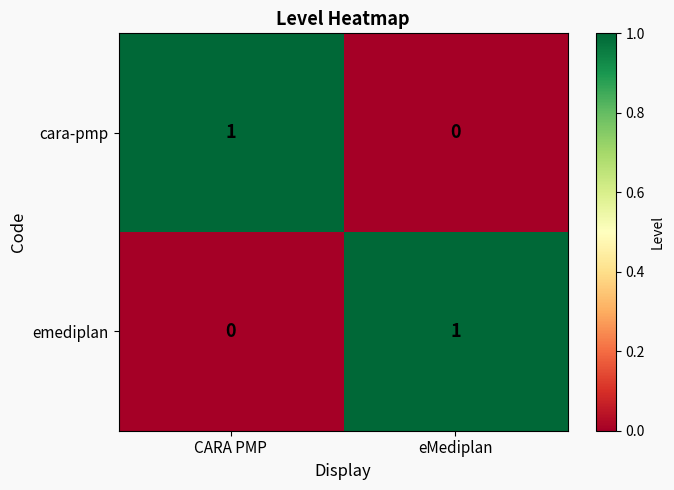

Which category has the lowest value in the emediplan series?

CARA PMP